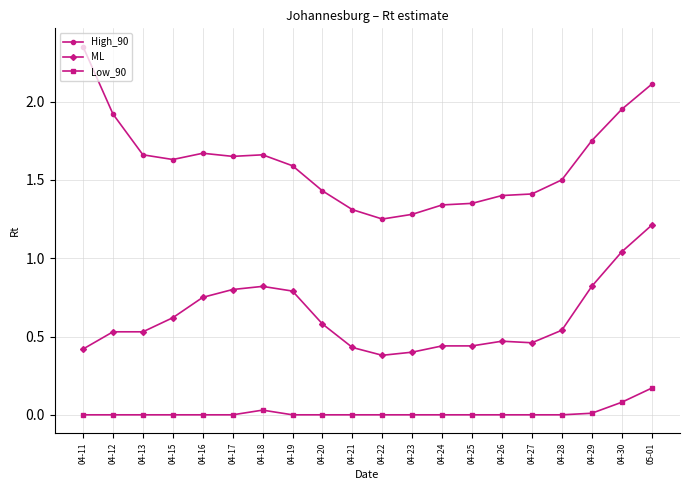

Which label corresponds to the largest value in the chart?

04-11